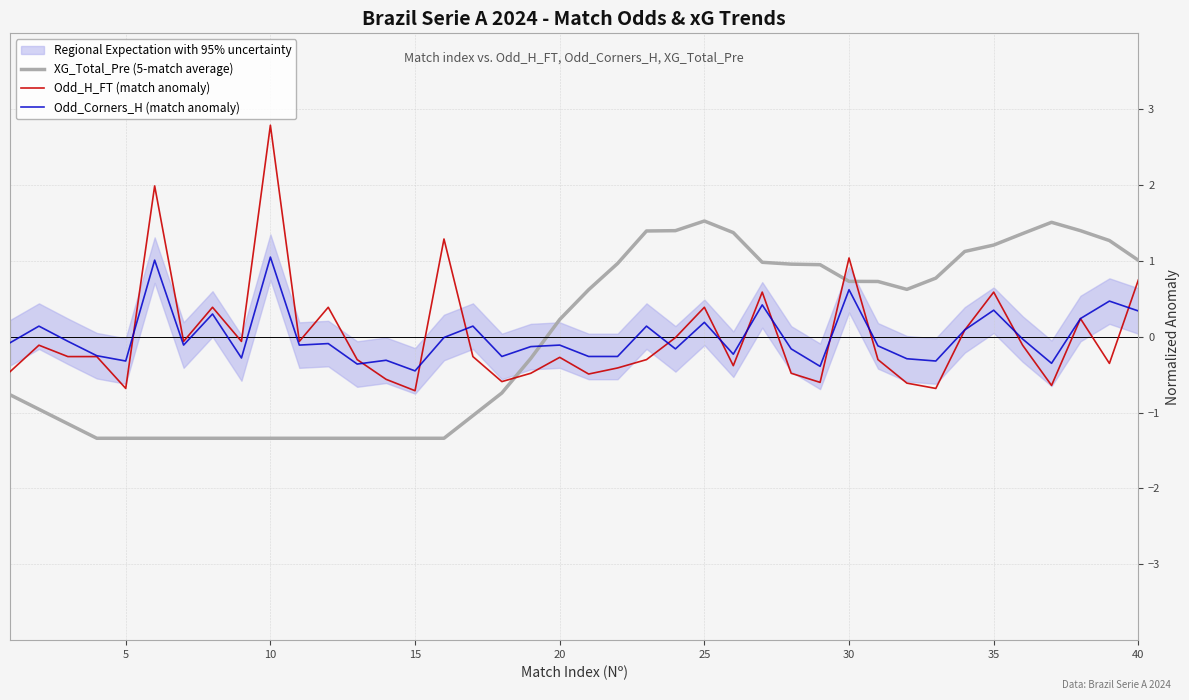

True or false: XG_Total_Pre (5-match average) has a value of -1.3 at 15.

True